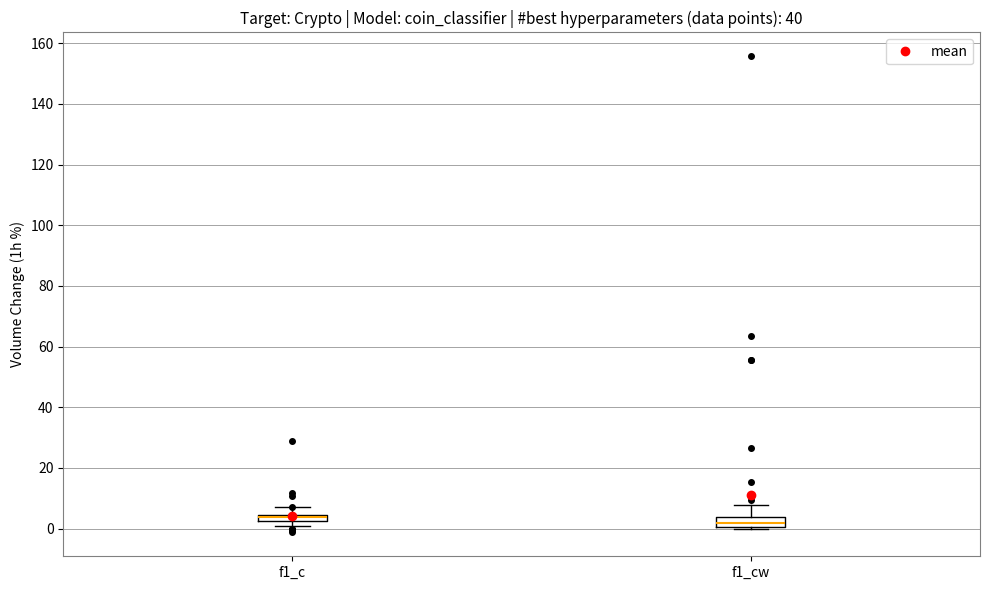

Where is the lower edge of the box for f1_c on the y-axis? The values are not printed on the chart, so give them approximately, as read against the axis.

2